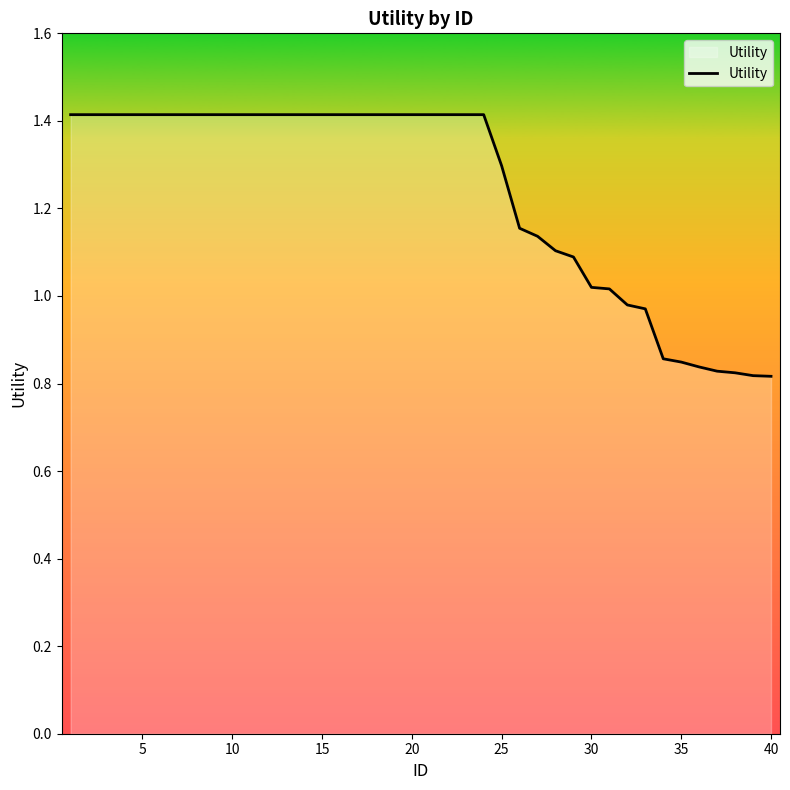

How many lines are shown in the chart?

1